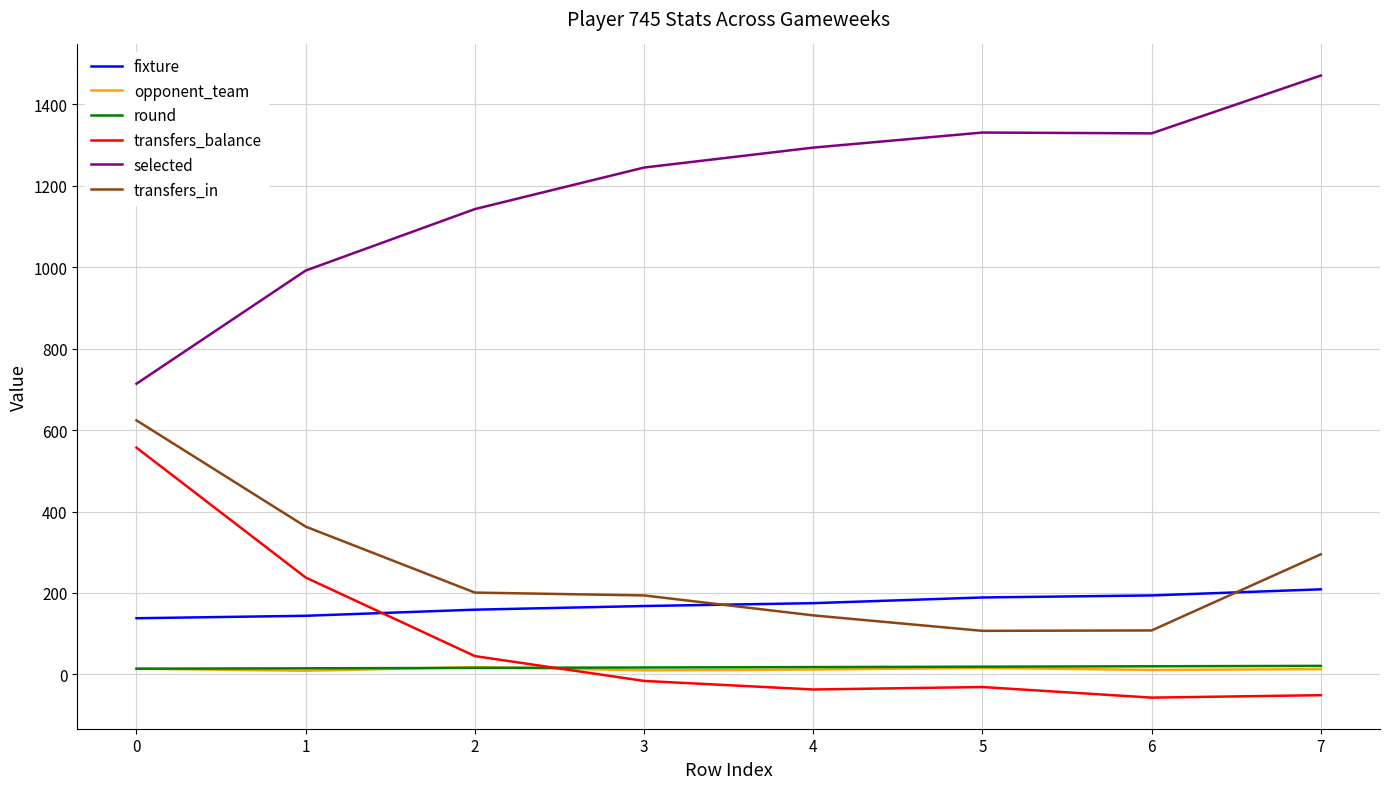

Where is the first local minimum for selected?

6